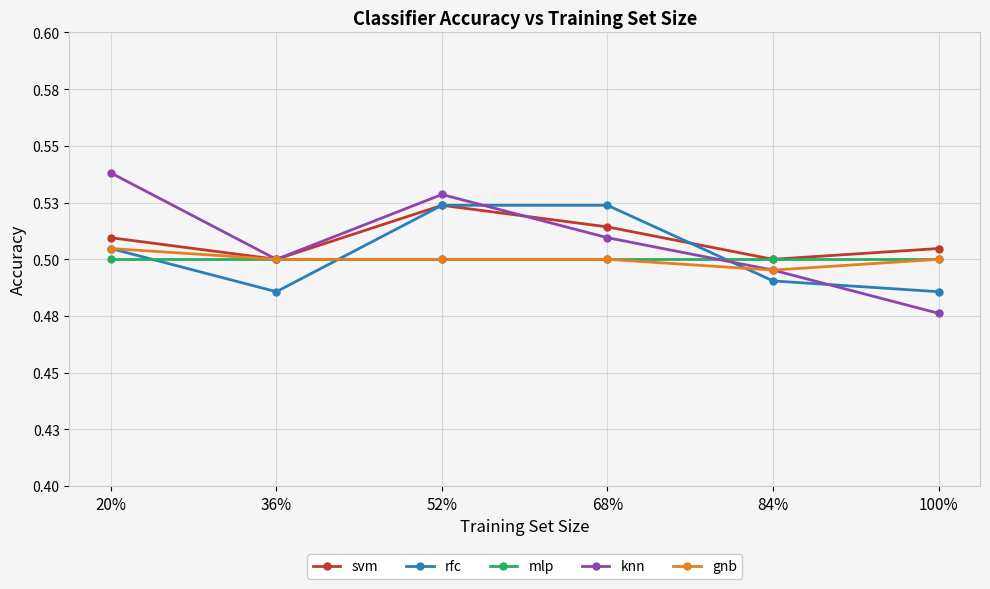

Does the chart have visible grid lines?

Yes